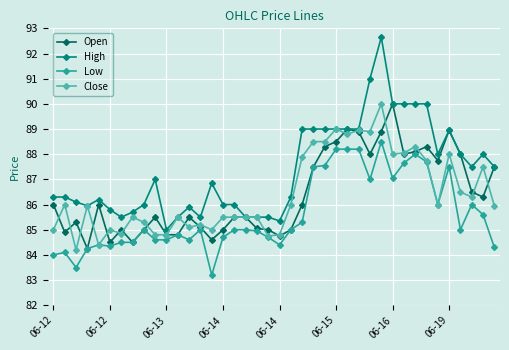

Which series has the widest spread of values?

High